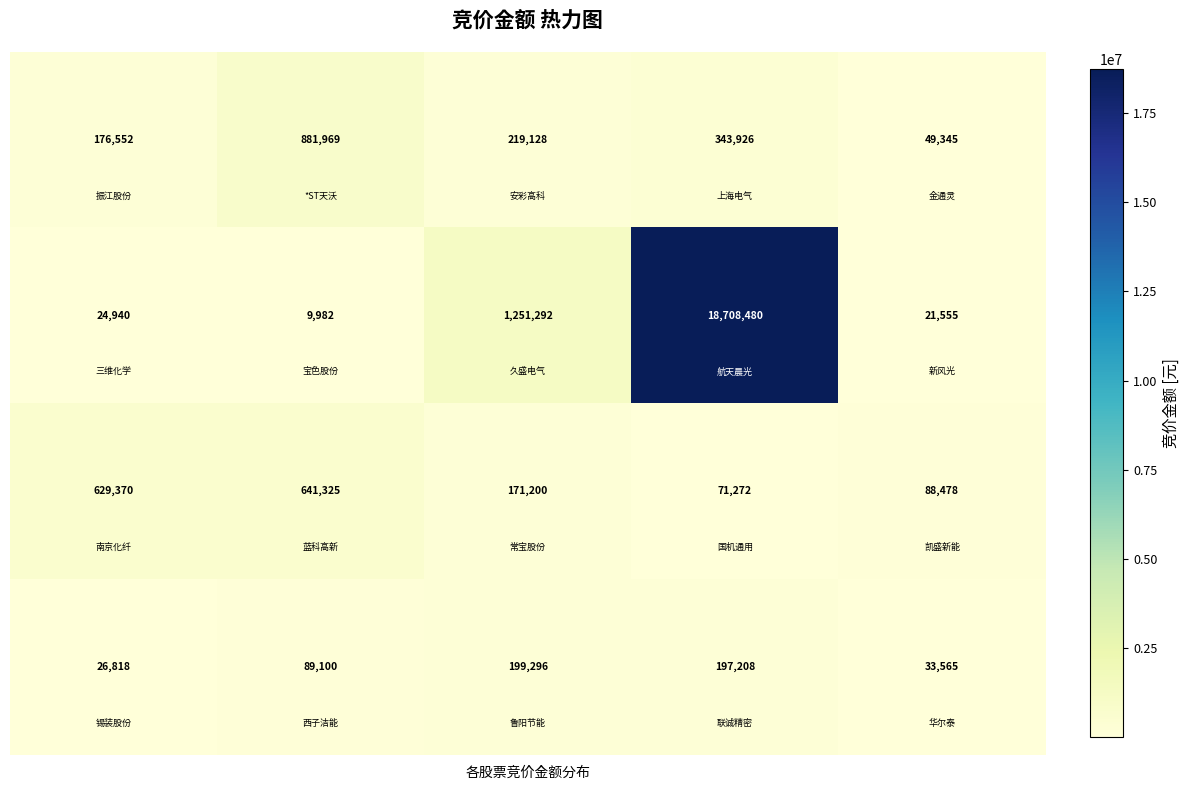

What is the minimum value shown in the chart?

9982